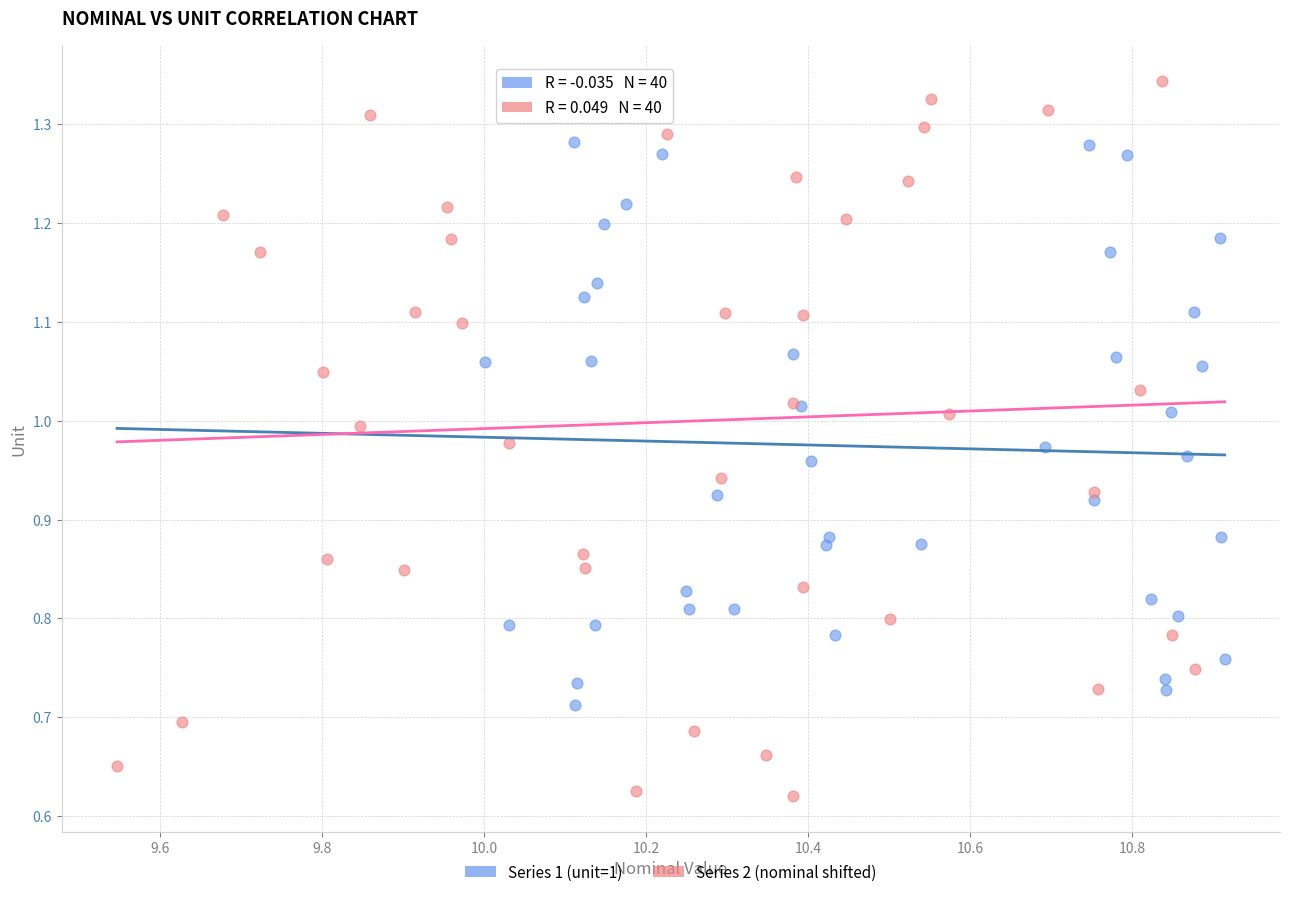

Which series reaches the maximum Y coordinate?

Series 2 (nominal shifted)